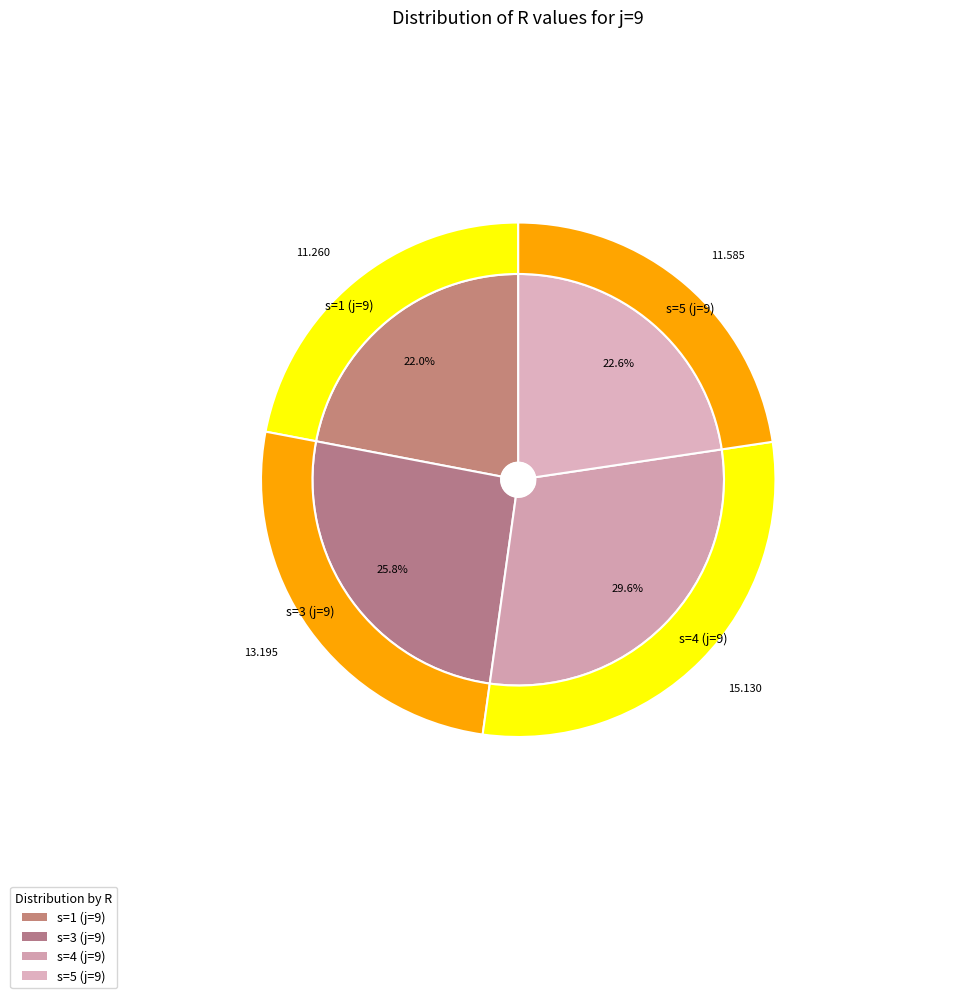

What is the largest slice in the pie chart?

s=4 (j=9)